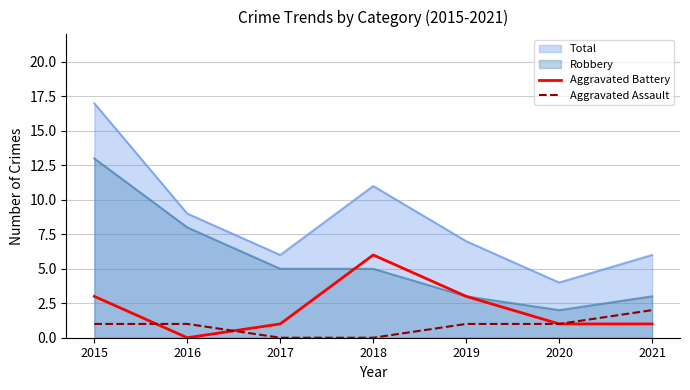

How many lines are shown in the chart?

4